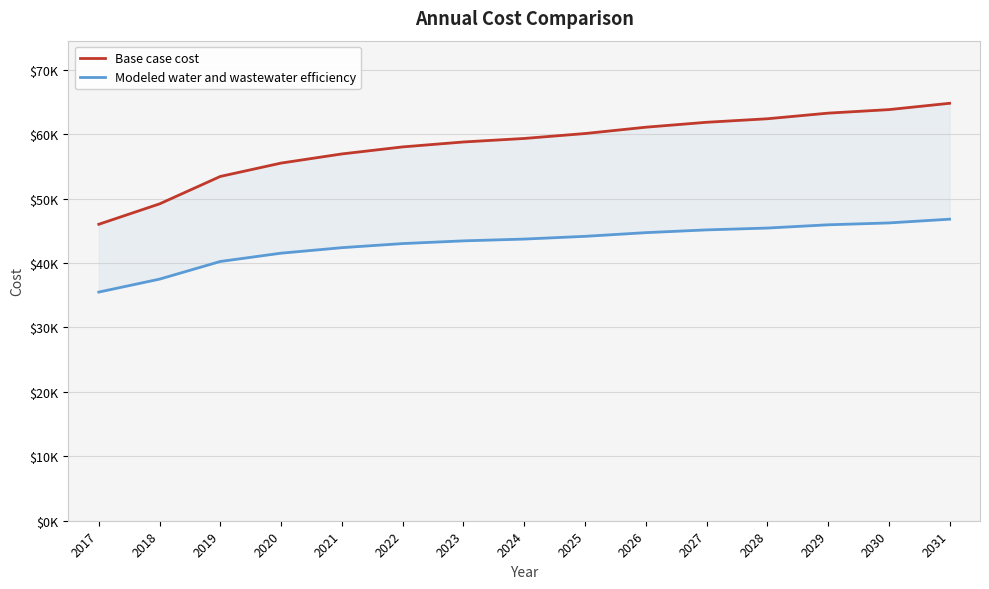

Which category has the lowest value across all series?

2017